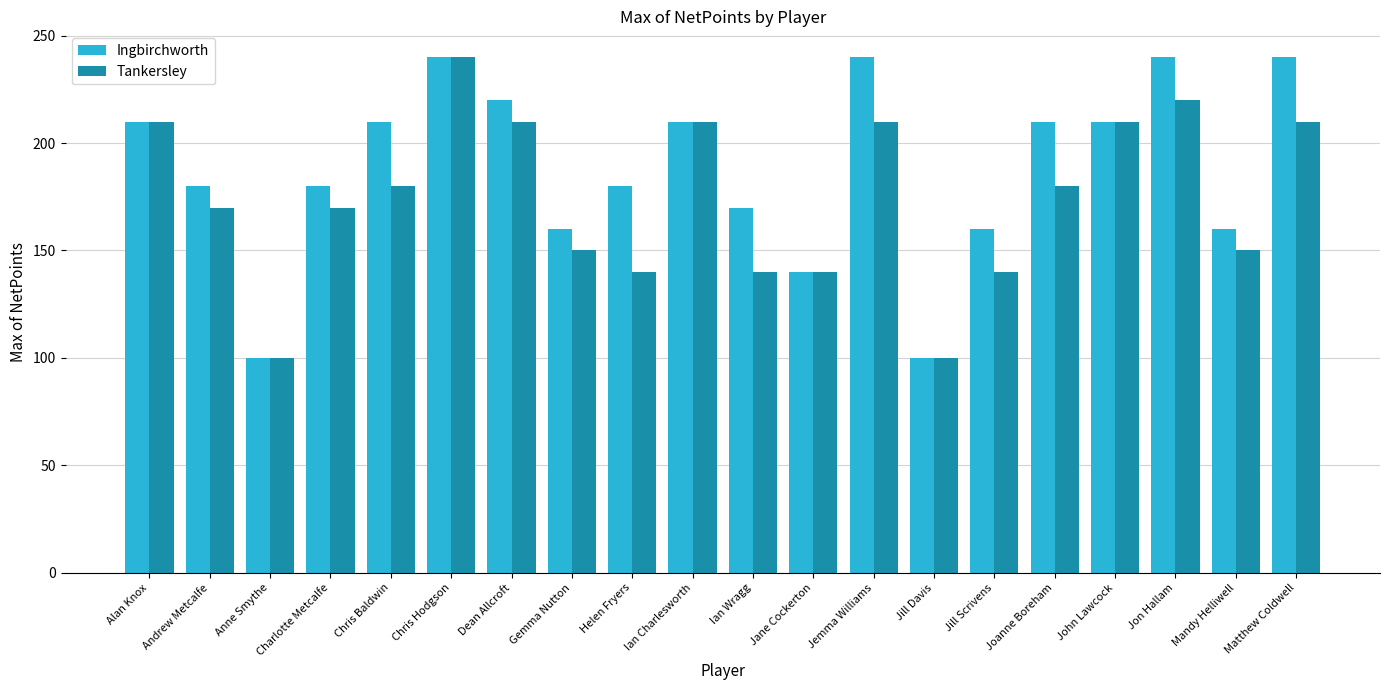

Does the chart contain any negative values?

No